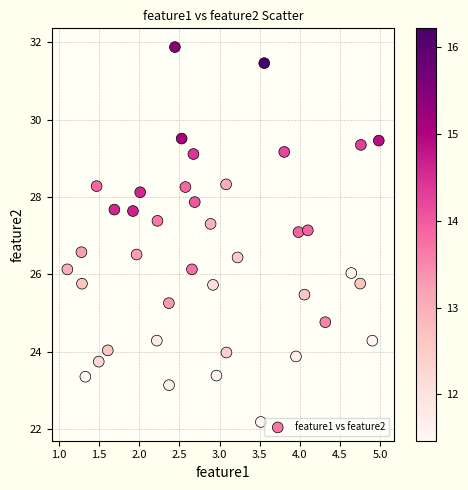

What is the range of X values (max minus min)?

3.9